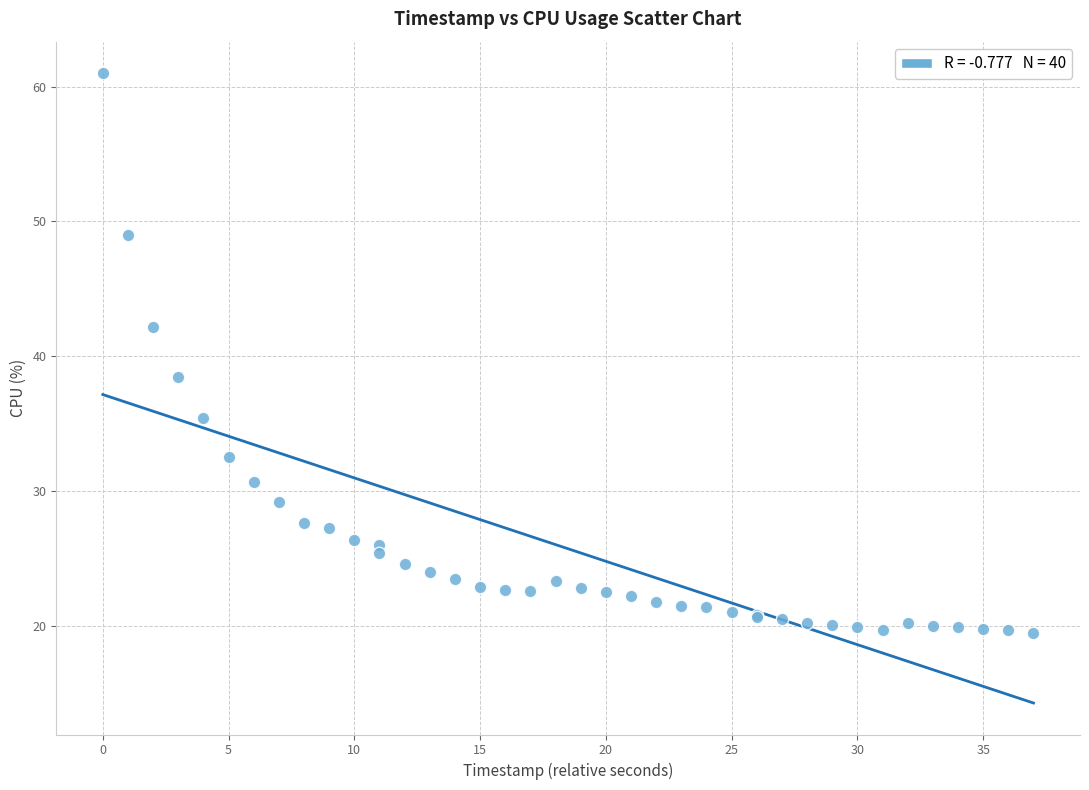

What Y value in the scatter plot is closest to 40?

38.5